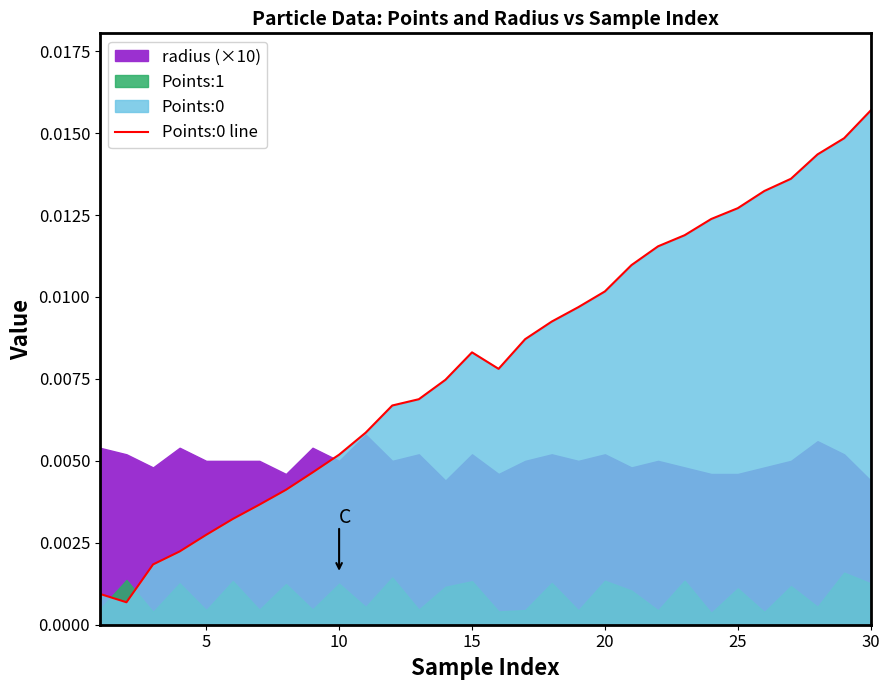

Is it true that the value at 0 is 0.0?

False